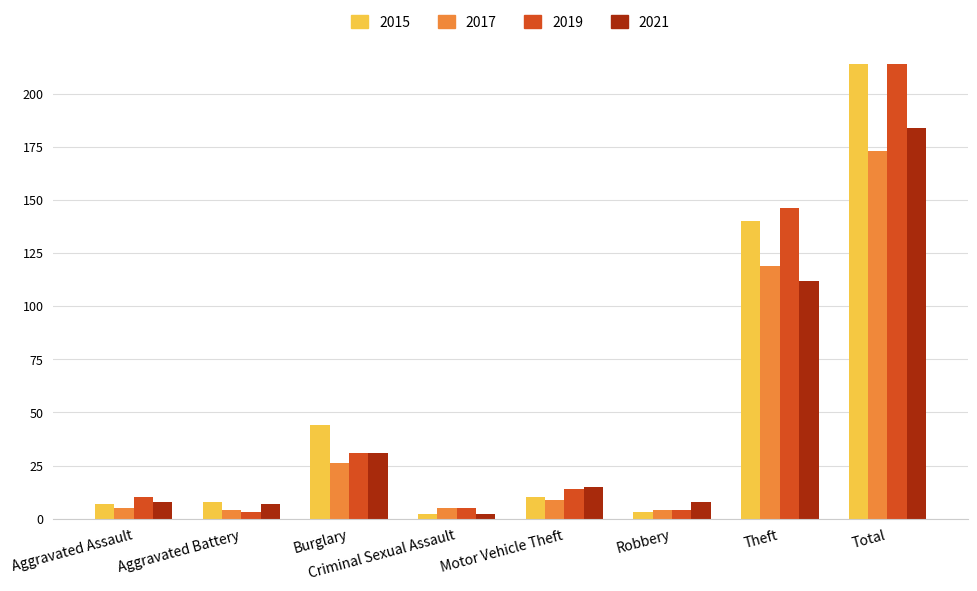

What is the total value across all series at Motor Vehicle Theft?

48